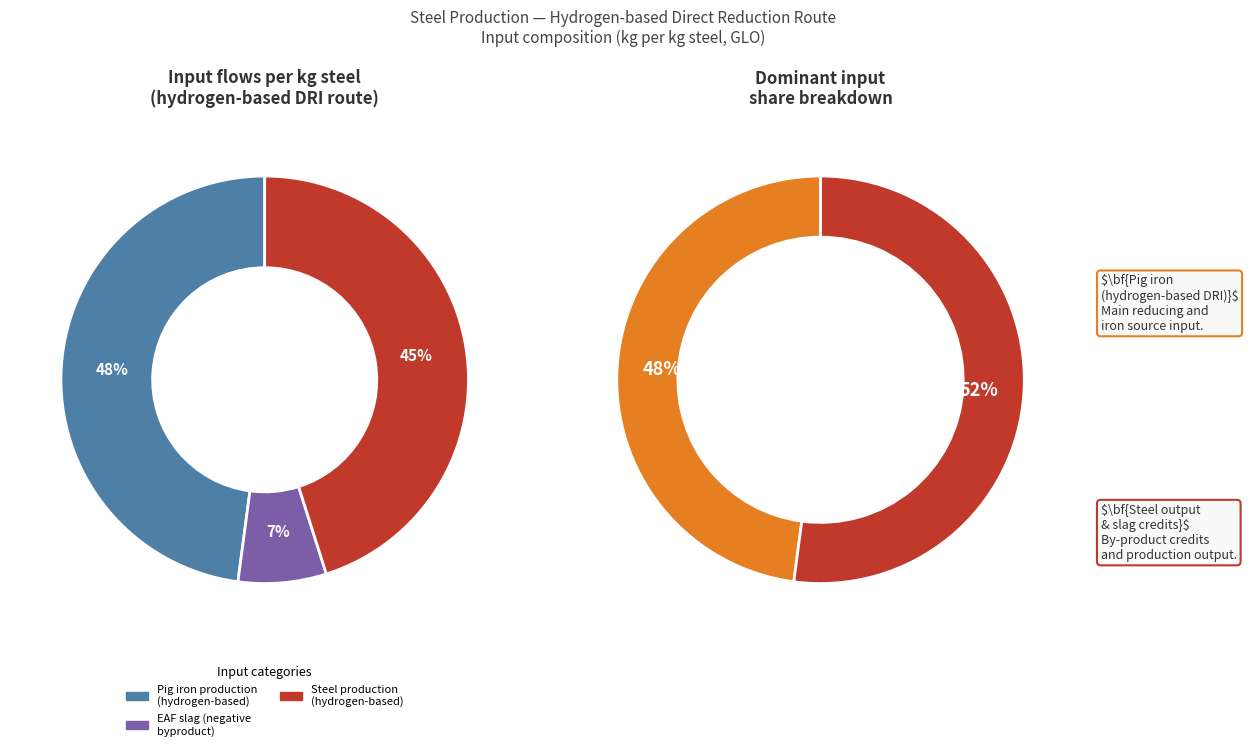

To the nearest percent, what portion does electric arc furnace slag represent?

7%